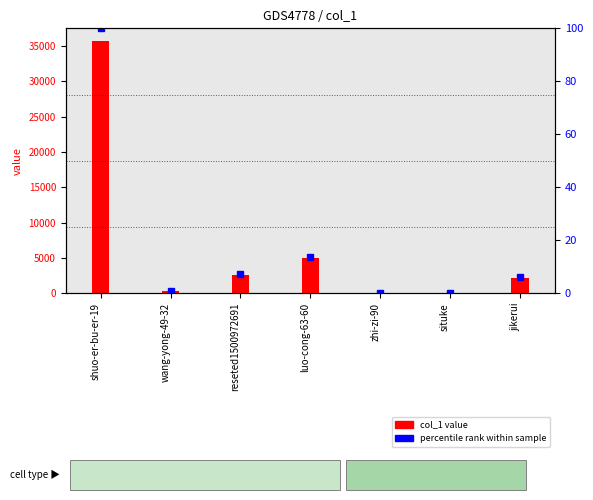

At which label does percentile rank first exceed 6?

shuo-er-bu-er-19